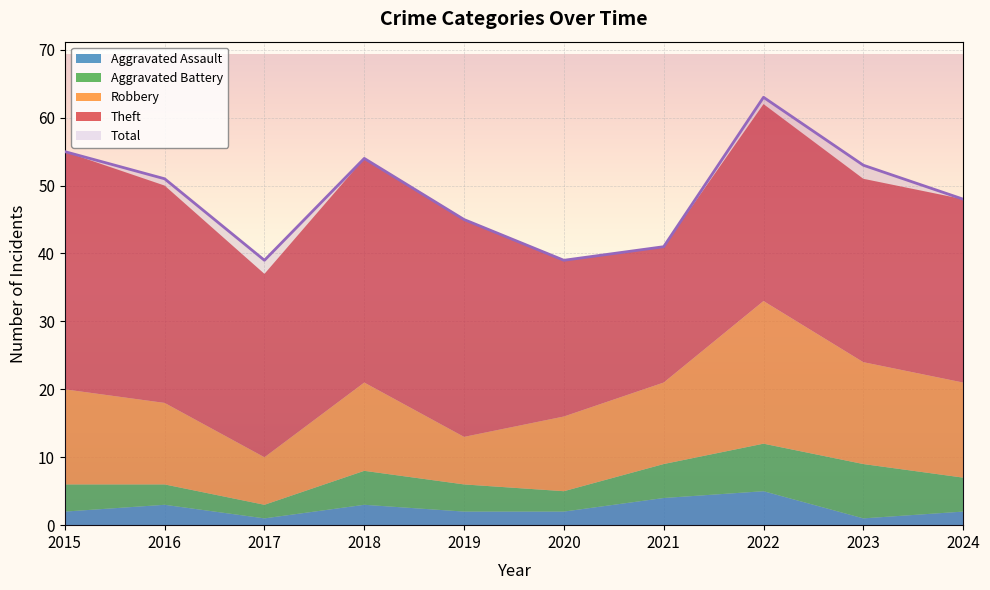

What is the value of the Aggravated Battery point at the 7th from the left?

5